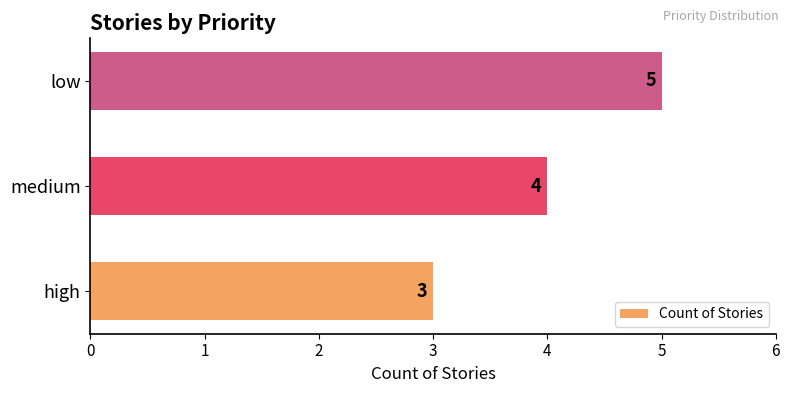

List the labels in order of value, largest first.

low, medium, high